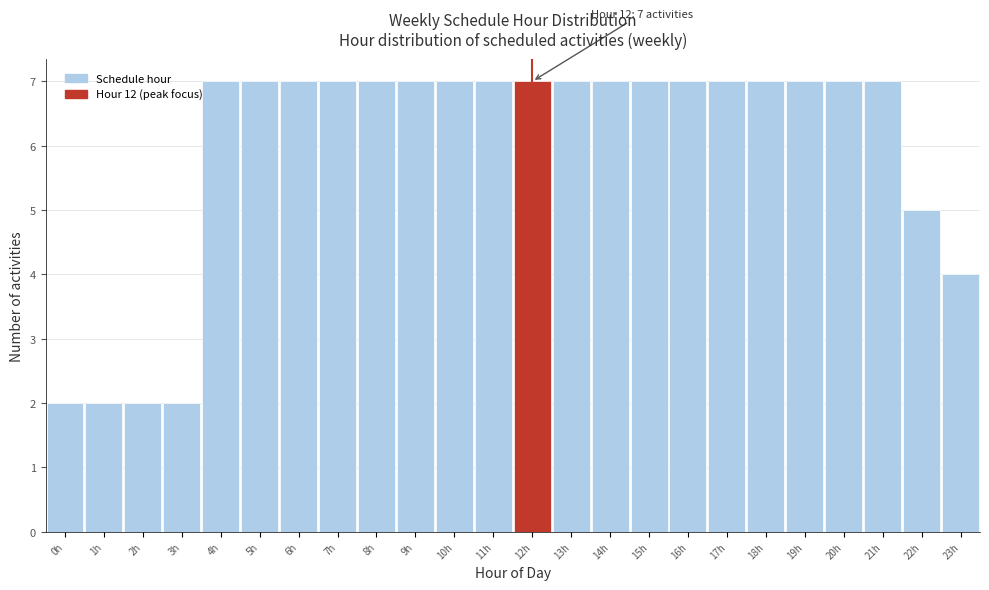

Reading left to right, transcribe all the data shown in this chart.

2	2	2	2	7	7	7	7	7	7	7	7	7	7	7	7	7	7	7	7	7	7	5	4